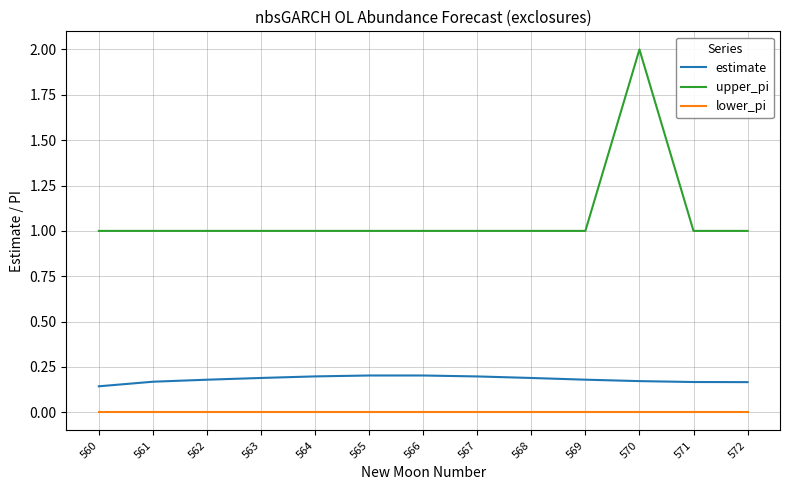

What are all the series names shown in the legend?

estimate, upper_pi, lower_pi